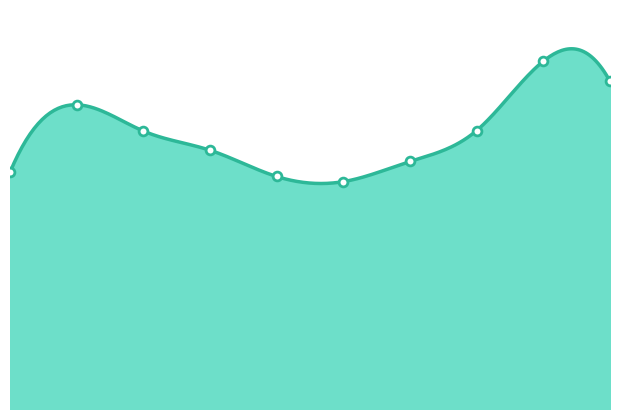

What is the ratio of the value at 4 to the value at 1?

0.8